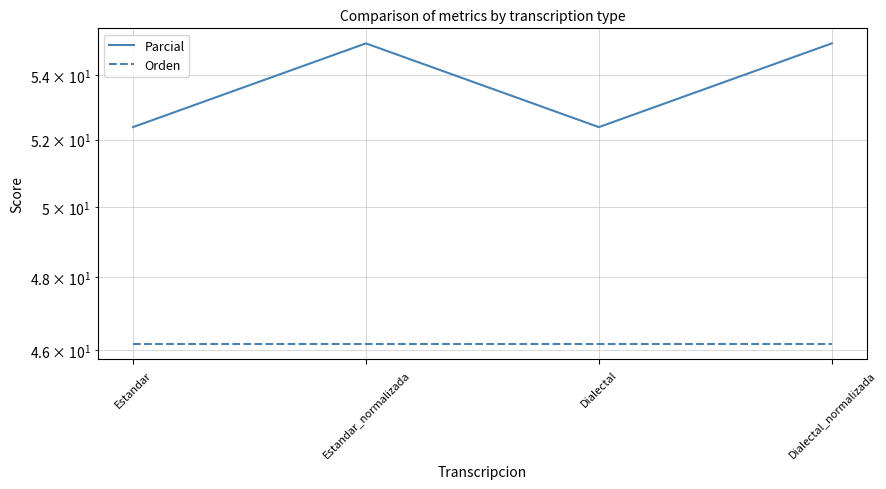

How many data points in Parcial are above 55?

2